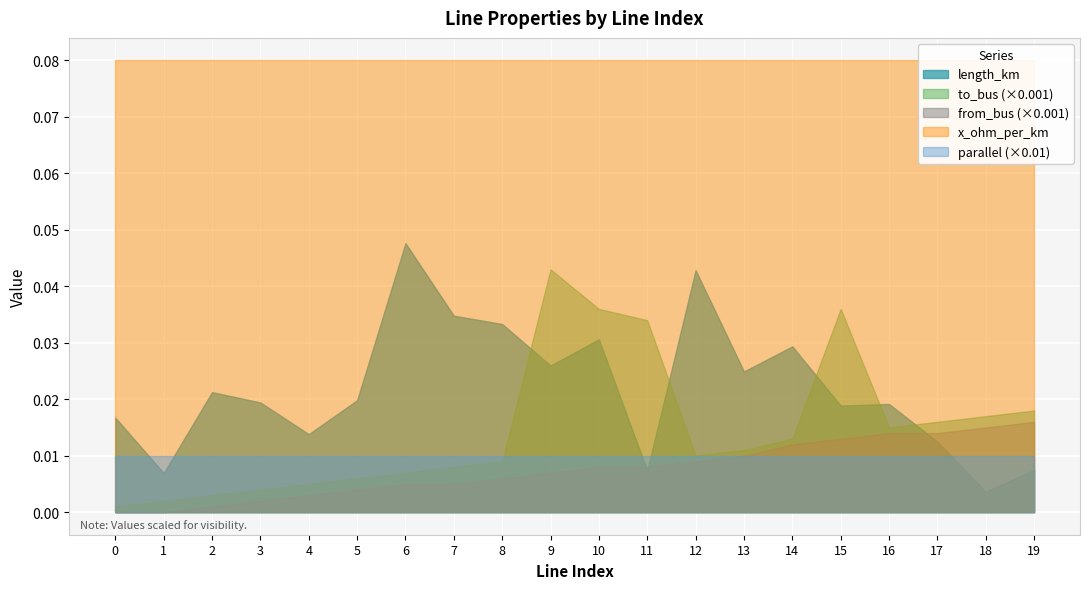

Which series has the widest spread of values?

to_bus